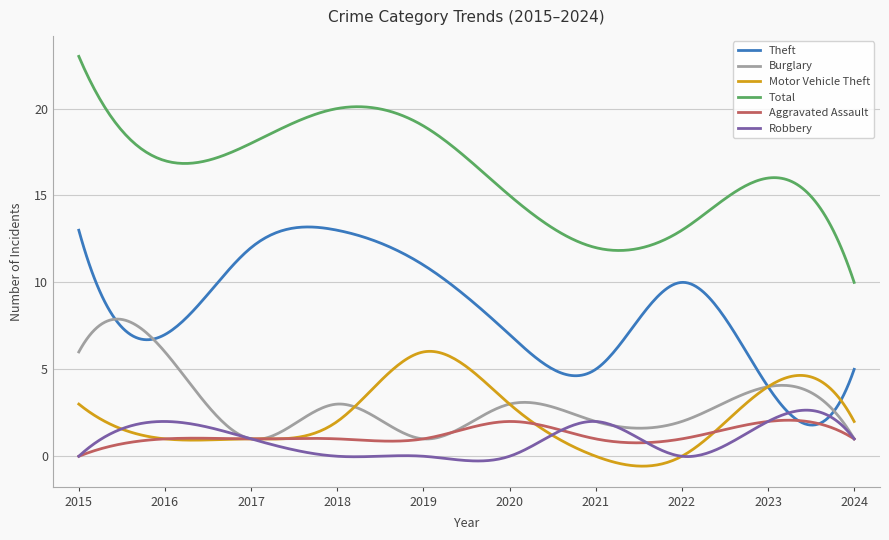

Which series ends up on top after the final intersection of Burglary and Motor Vehicle Theft?

Motor Vehicle Theft